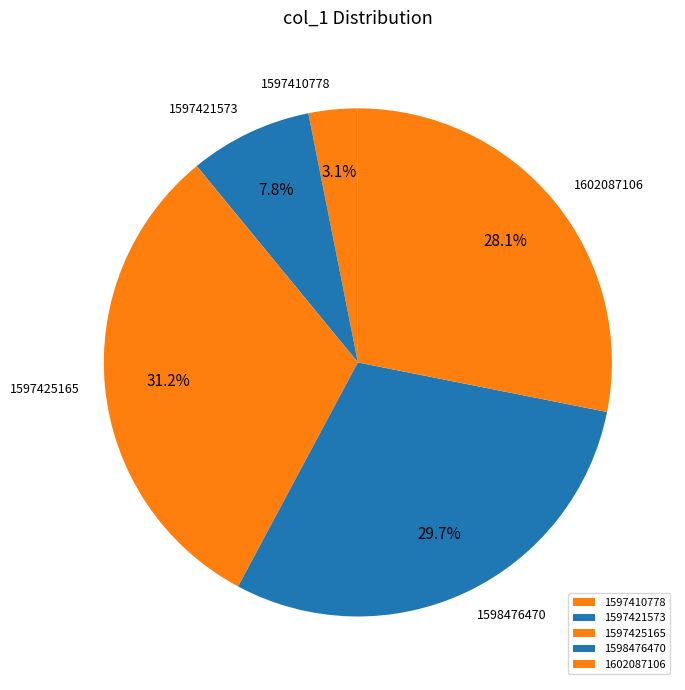

Does any single category account for the majority?

No